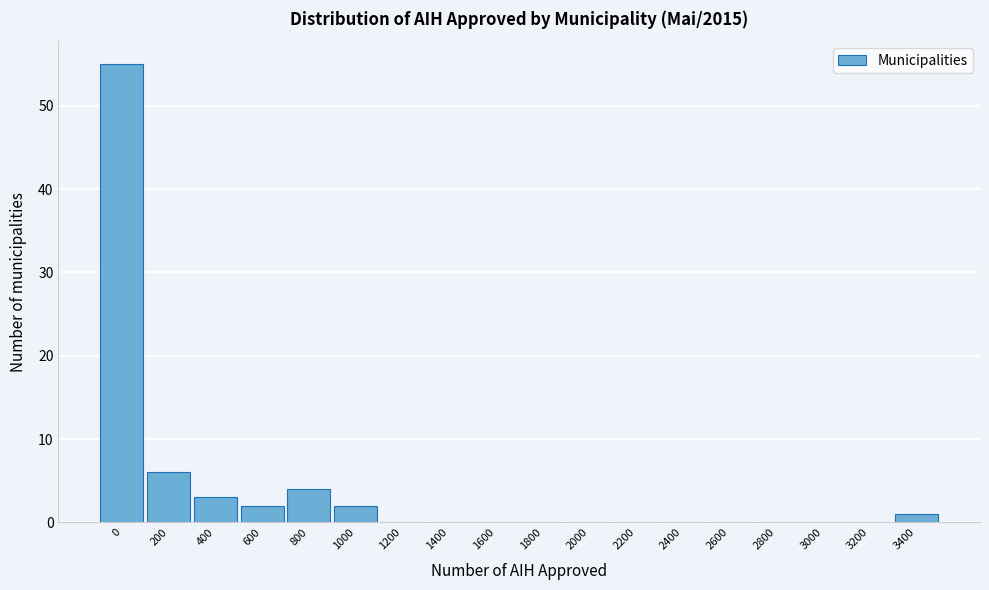

Reading right to left, what are all the values shown in this chart?

3400=1	3200=0	3000=0	2800=0	2600=0	2400=0	2200=0	2000=0	1800=0	1600=0	1400=0	1200=0	1000=2	800=4	600=2	400=3	200=6	0=55